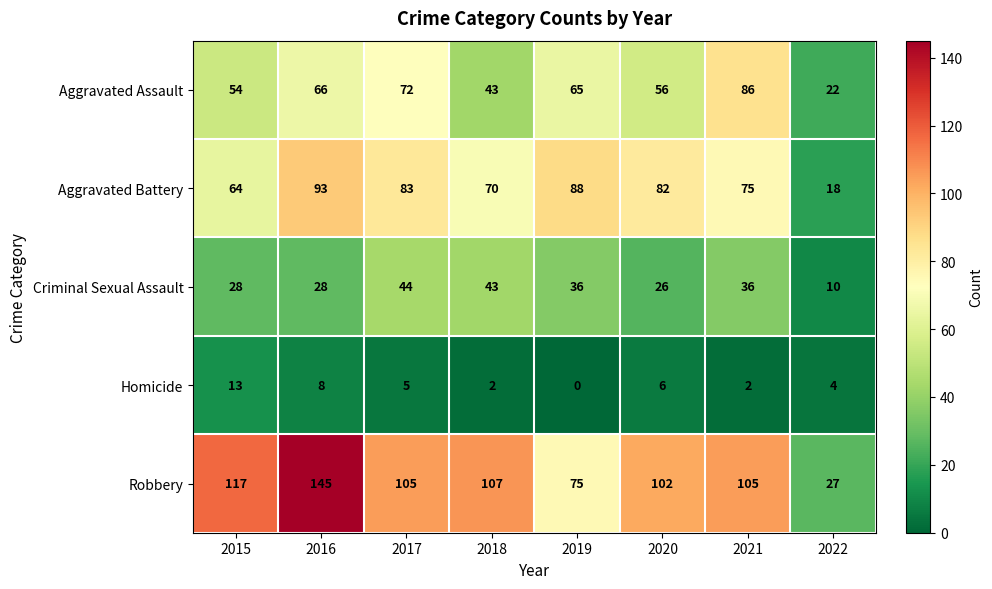

The Aggravated Assault series shows 13 at 2020. True or false?

False